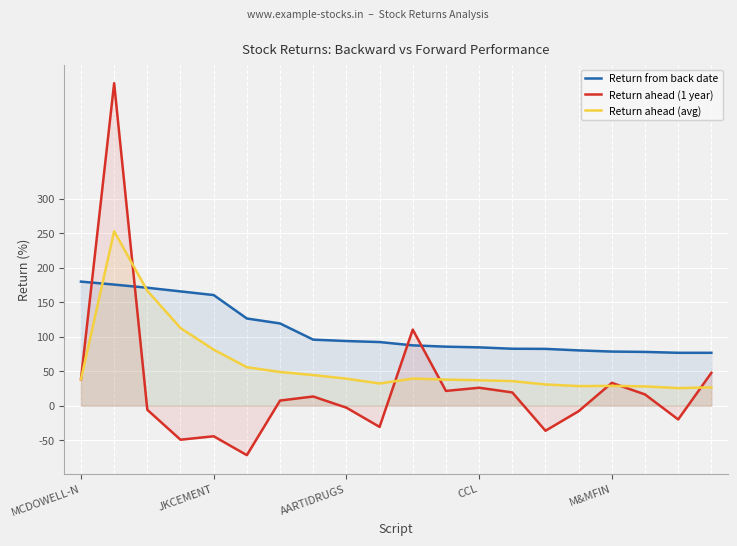

What is the difference between the maximum and minimum values in the Return ahead (1 year) series?

539.7